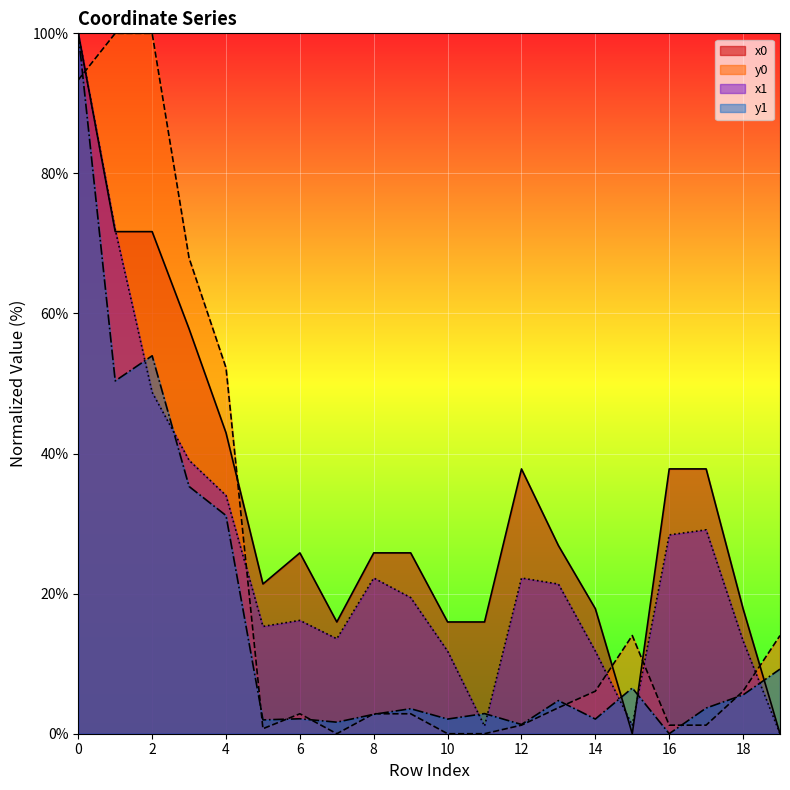

What is the difference between the highest and lowest values at 18?

12.3